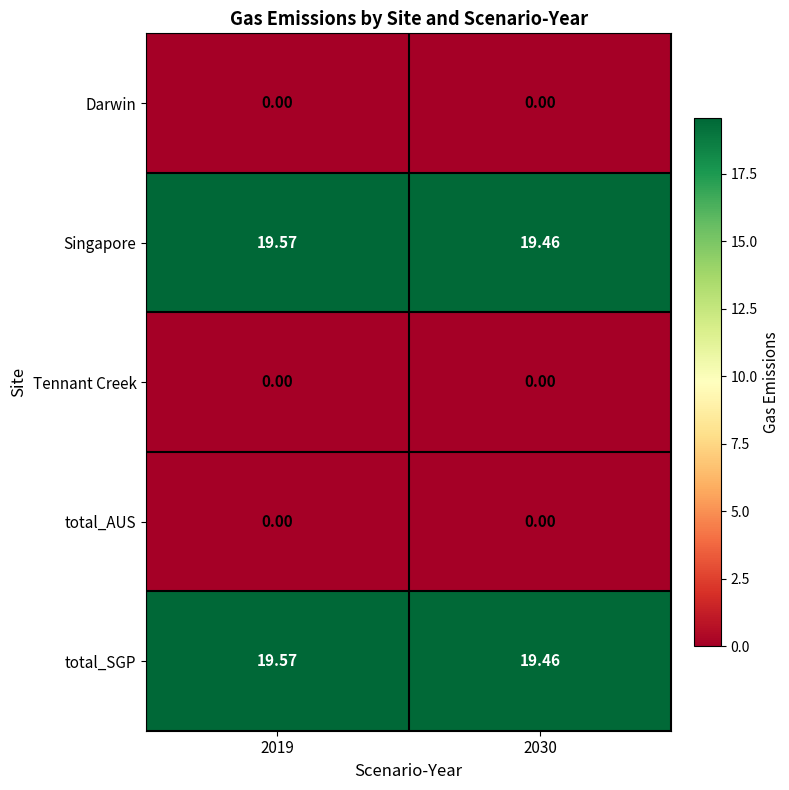

Is the value of total_SGP at 2019 greater than the value of Tennant Creek at 2030?

Yes